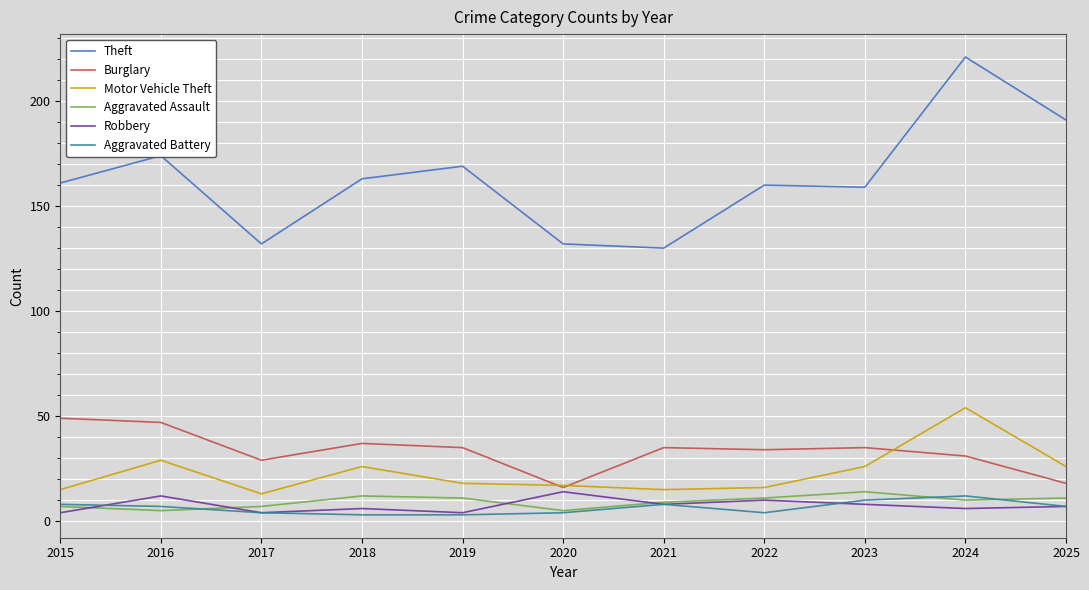

The value of Theft at 2016 is 263. True or false?

False